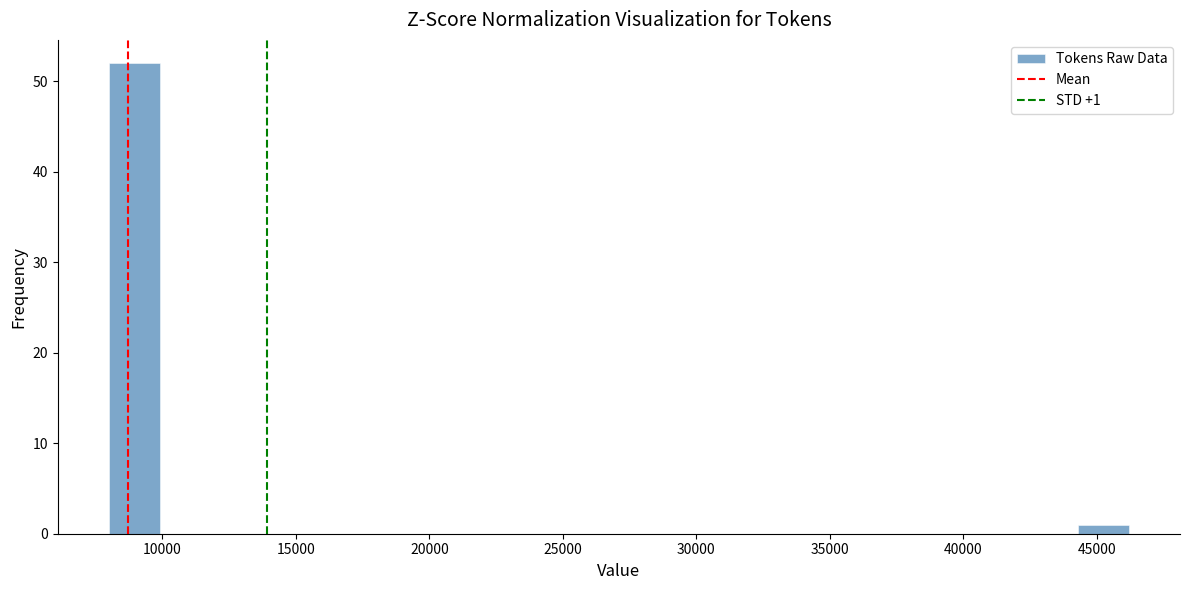

Read against the x-axis, roughly where is the centre of the tallest bar?

9000